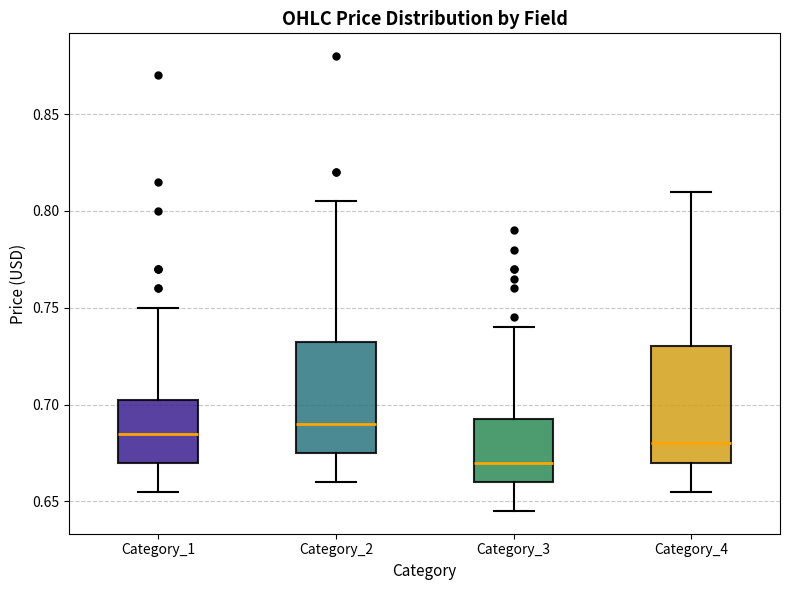

Reading left to right, read every box against the y-axis: the position of its median line, the range the box covers, and the ends of its whiskers. The values are not printed on the chart, so give them approximately, as read against the axis.

Category_1: median 0.685, box 0.670 to 0.705, whiskers 0.655 to 0.750
Category_2: median 0.690, box 0.675 to 0.735, whiskers 0.660 to 0.805
Category_3: median 0.670, box 0.660 to 0.695, whiskers 0.645 to 0.740
Category_4: median 0.680, box 0.670 to 0.730, whiskers 0.655 to 0.810